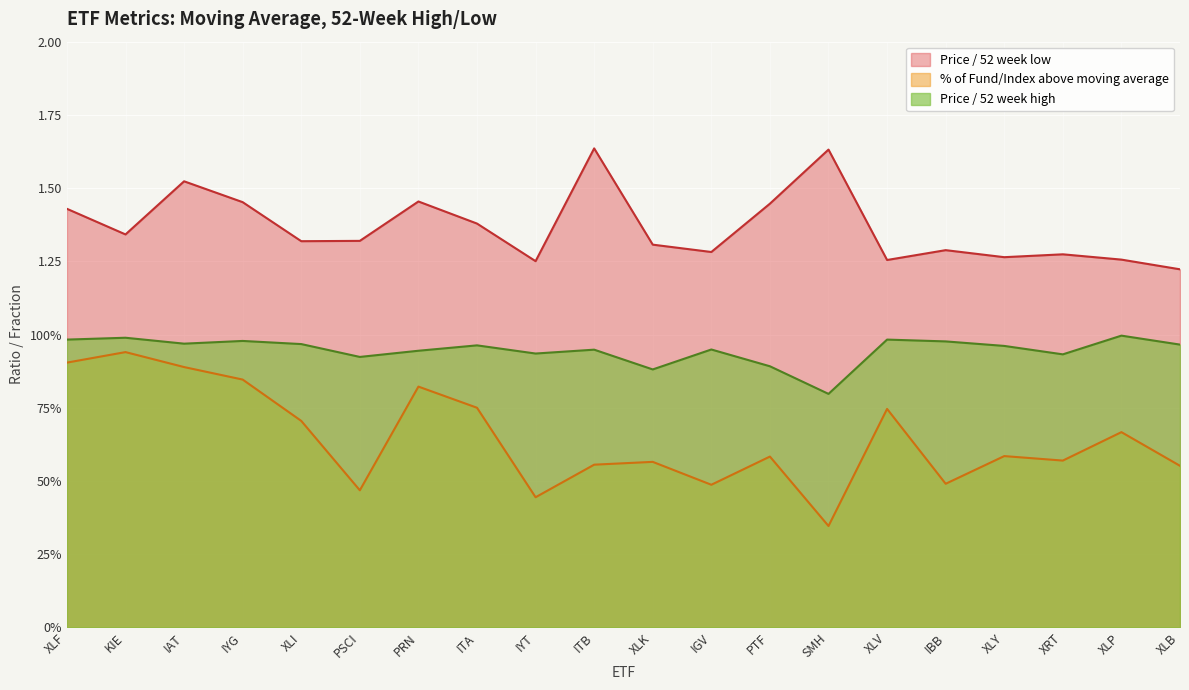

Does the chart display data point markers on the line(s)?

No